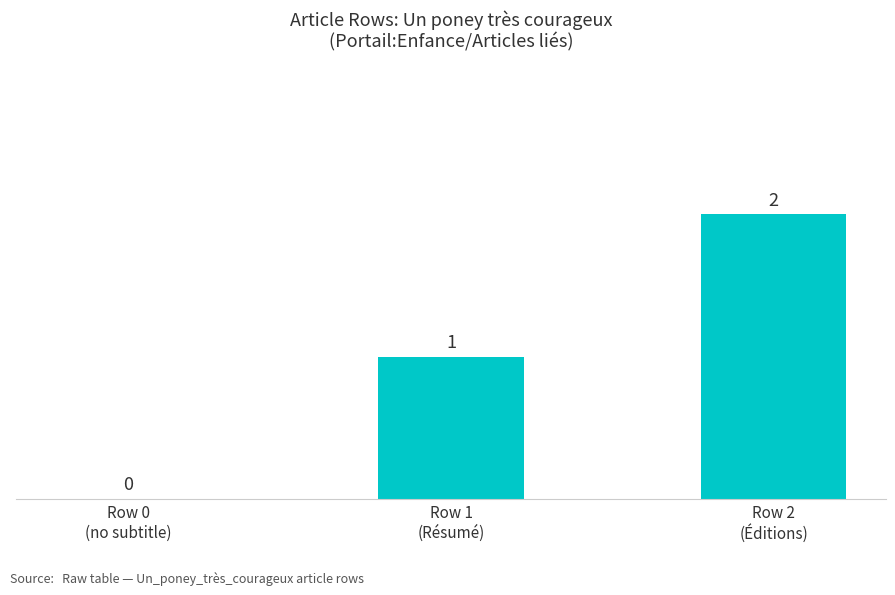

What is the sum of all values?

3